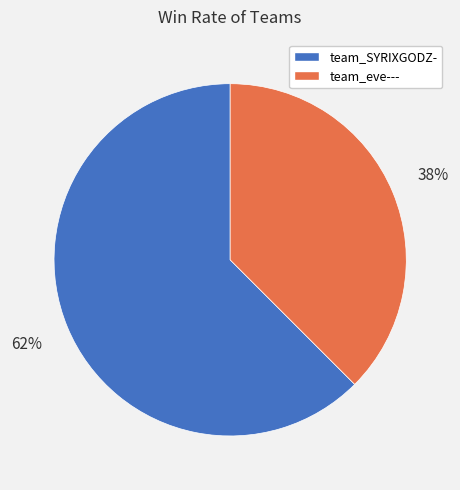

Between team_eve--- and team_SYRIXGODZ-, which is larger?

team_SYRIXGODZ-